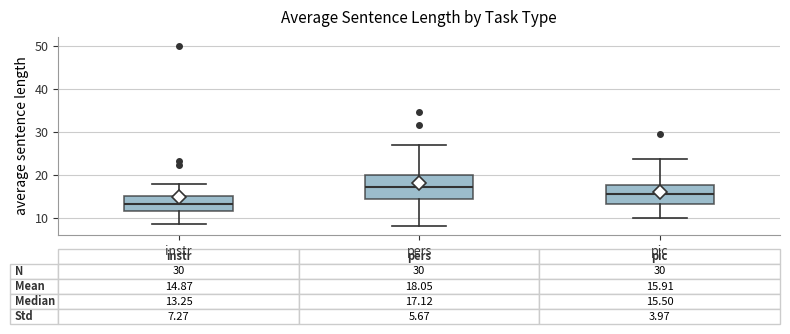

Which box has the lowest median line?

instr